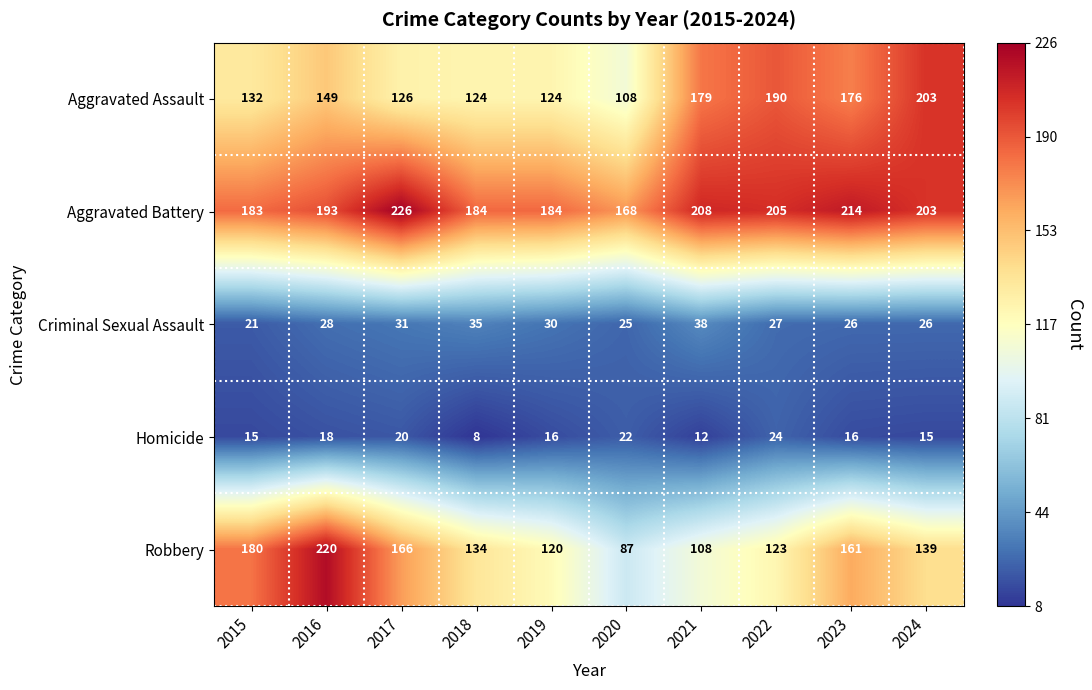

What is the total value across all series at 2016?

608